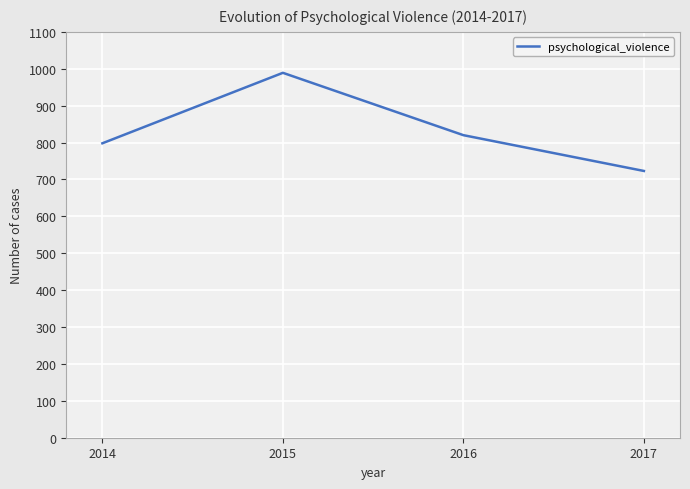

True or false: there are more than 2 points higher than both neighbors.

False